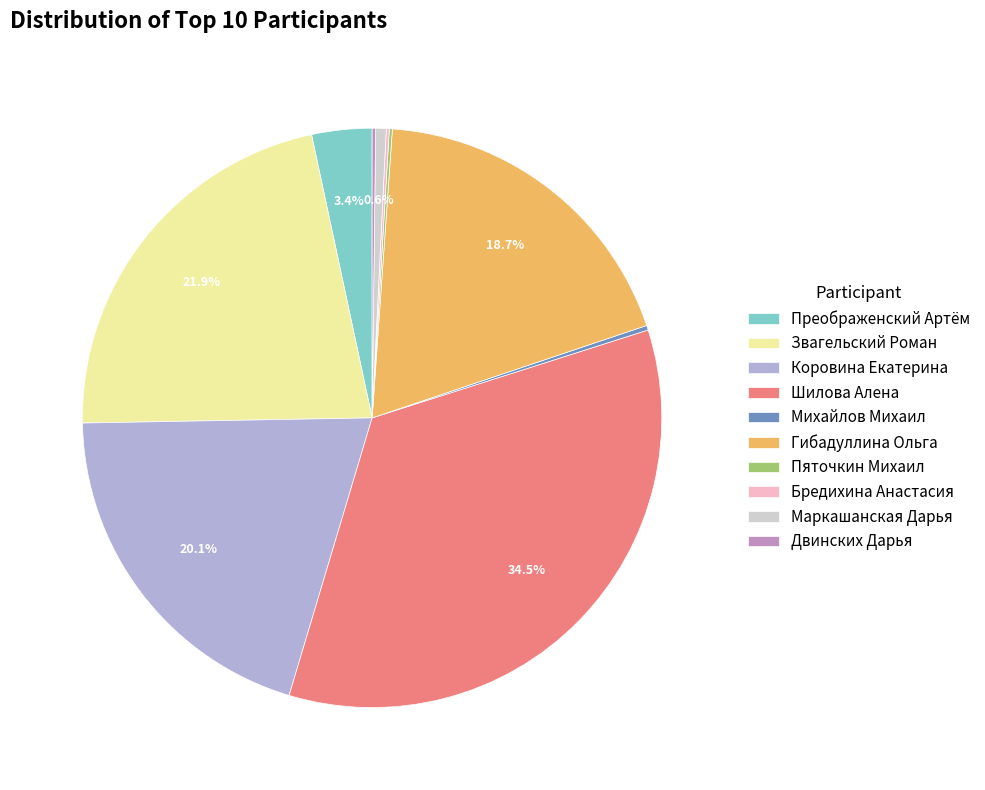

Does any single category account for the majority?

No